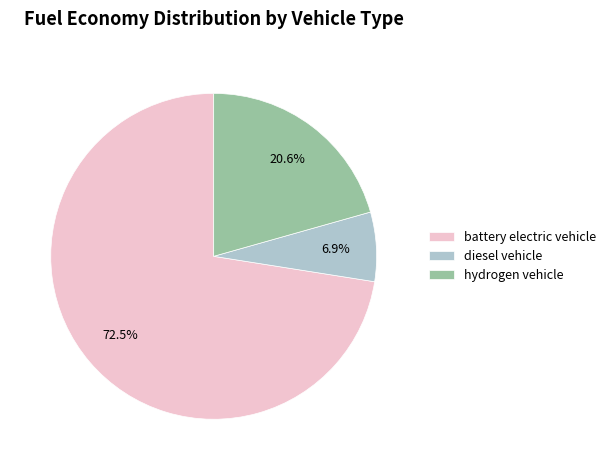

How many slices are in this pie chart?

3